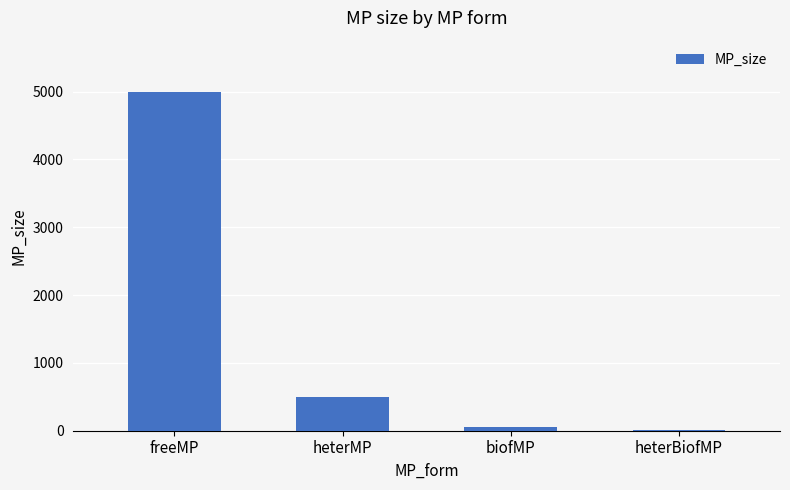

What is the sum of all values?

5555